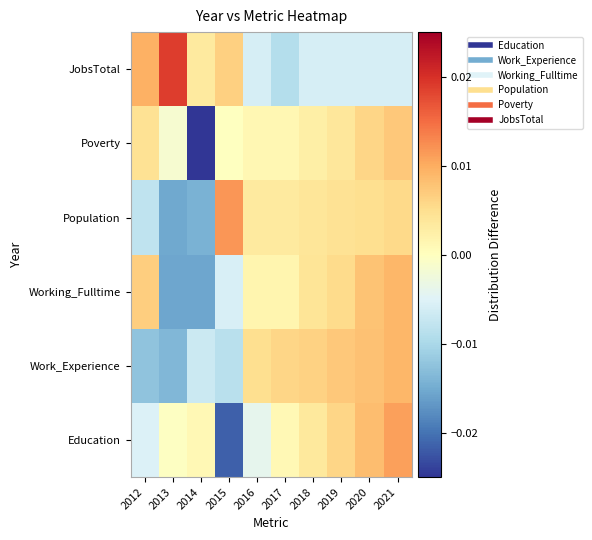

List the series in order of their peak value, lowest first.

Poverty, Work_Experience, Working_Fulltime, Education, Population, JobsTotal